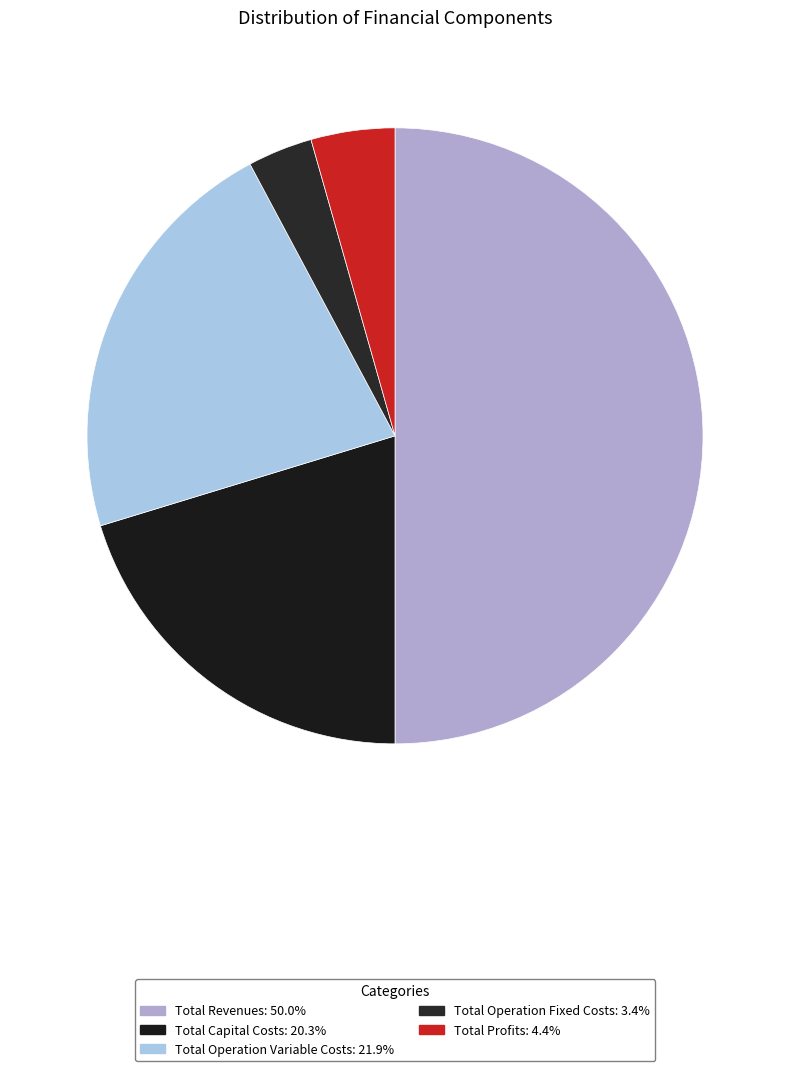

True or false: Total Operation Variable Costs accounts for 22% of the total.

True